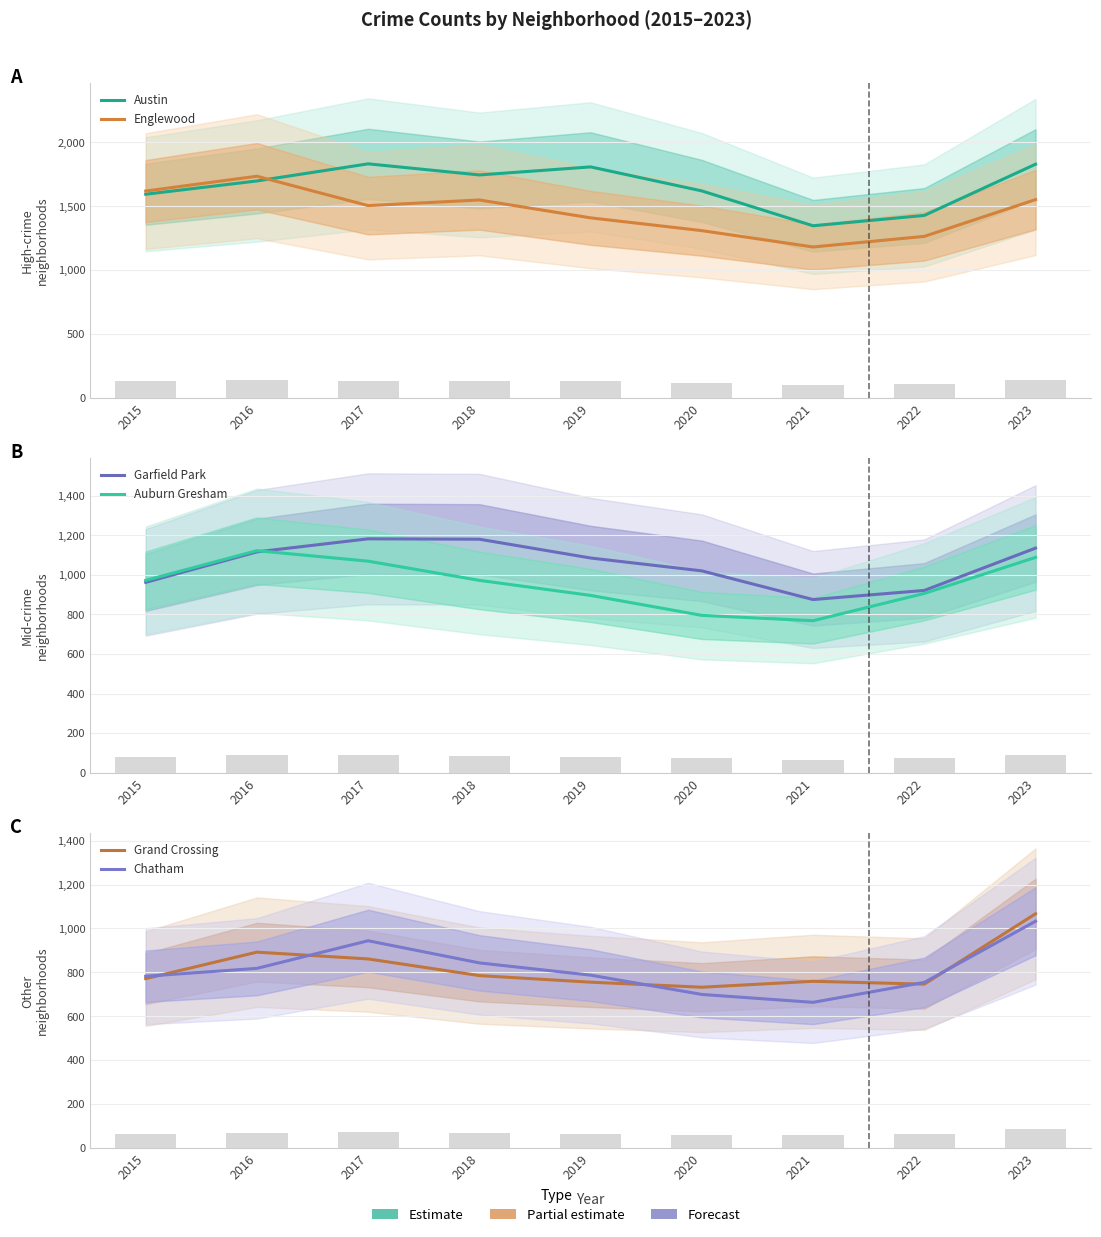

What are all the series names shown in the legend?

Austin, Englewood, Garfield Park, Auburn Gresham, Grand Crossing, Chatham